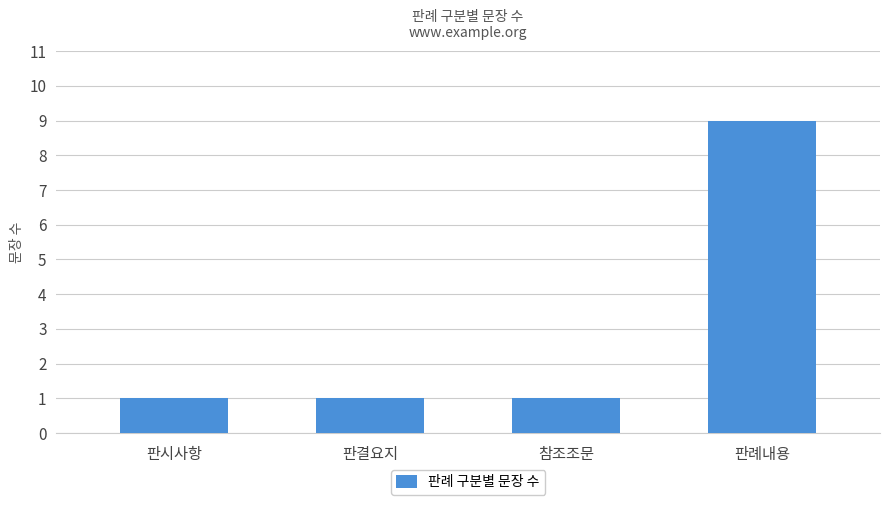

Reading left to right, extract all data points from this chart.

판시사항=1	판결요지=1	참조조문=1	판례내용=9